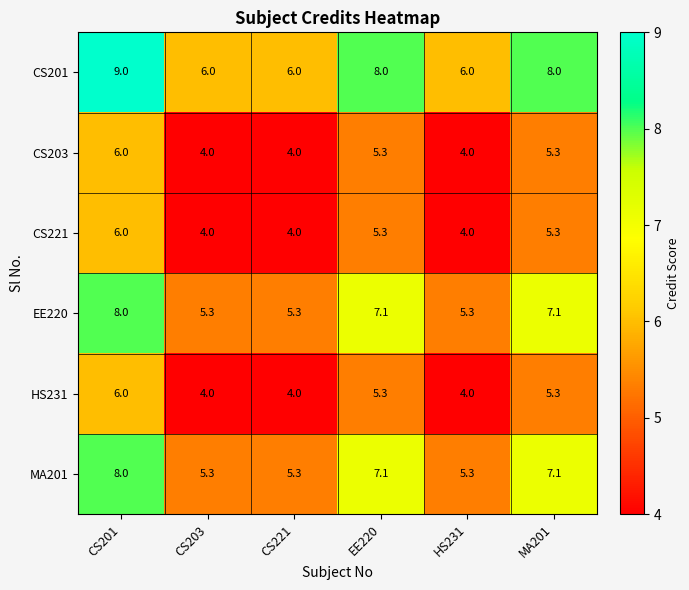

Where does the EE220 series first go above 7?

CS201